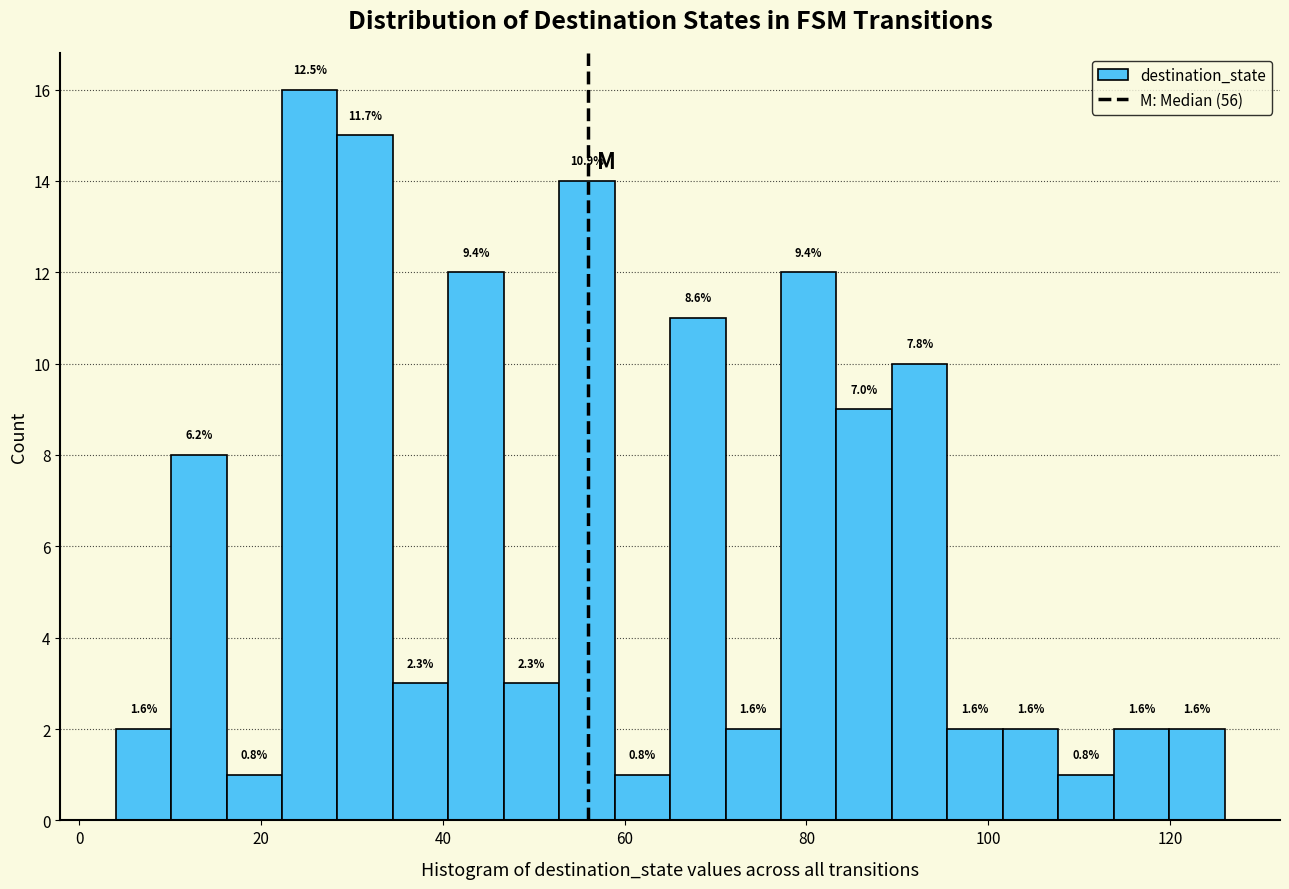

Around what value on the x-axis is the tallest bar? Give the approximate position of its centre, as read against the axis.

26